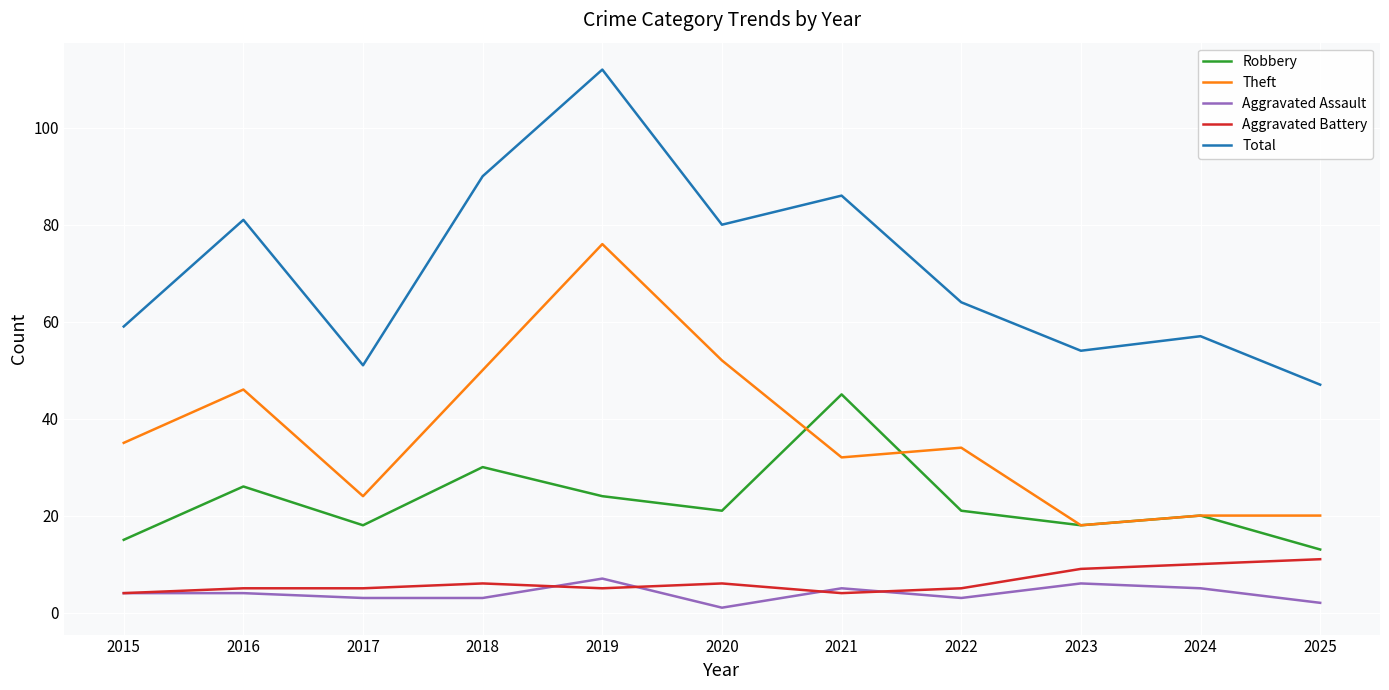

At which category does the chart reach its peak across all series?

2019